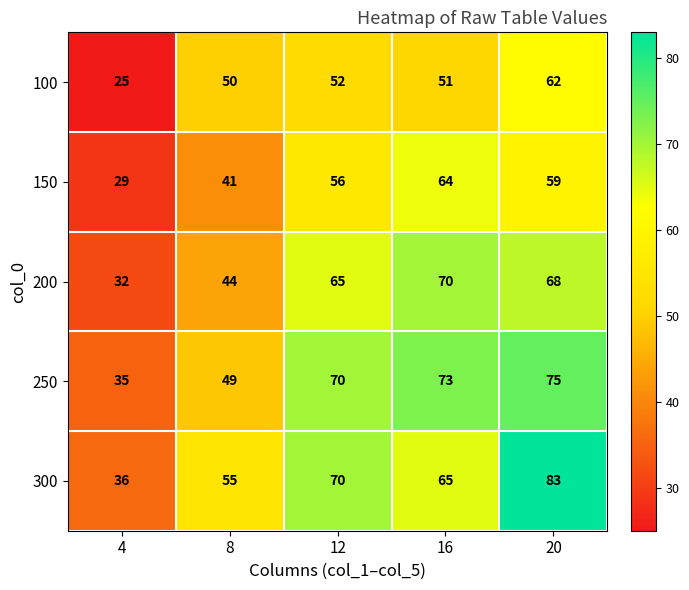

Rank the series by their maximum value, from lowest to highest.

100, 150, 200, 250, 300